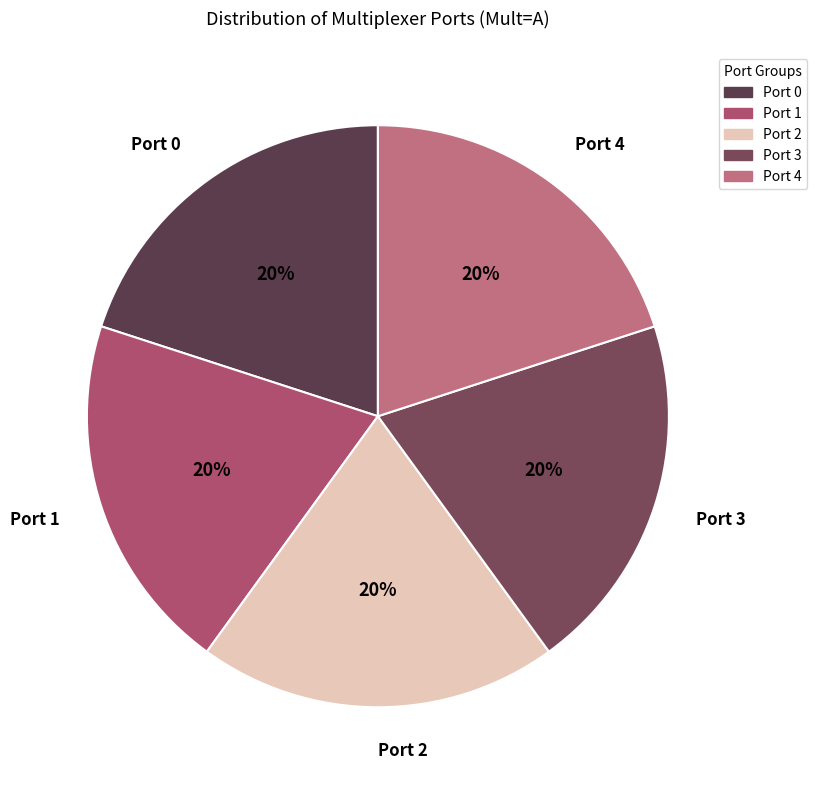

How many slices are in this pie chart?

5